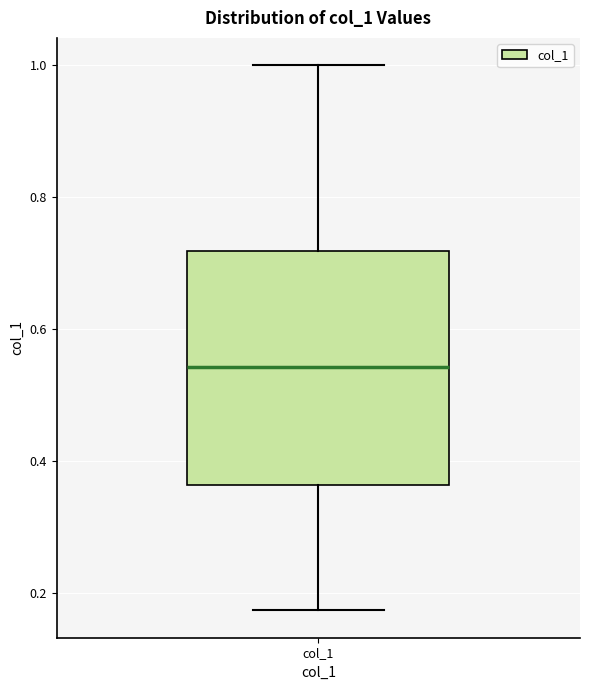

Read this box plot against the y-axis: the position of the median line, the range covered by the box, and the ends of both whiskers. The values are not printed on the chart, so give them approximately, as read against the axis.

median 0.54, box 0.36 to 0.72, whiskers 0.18 to 1.00